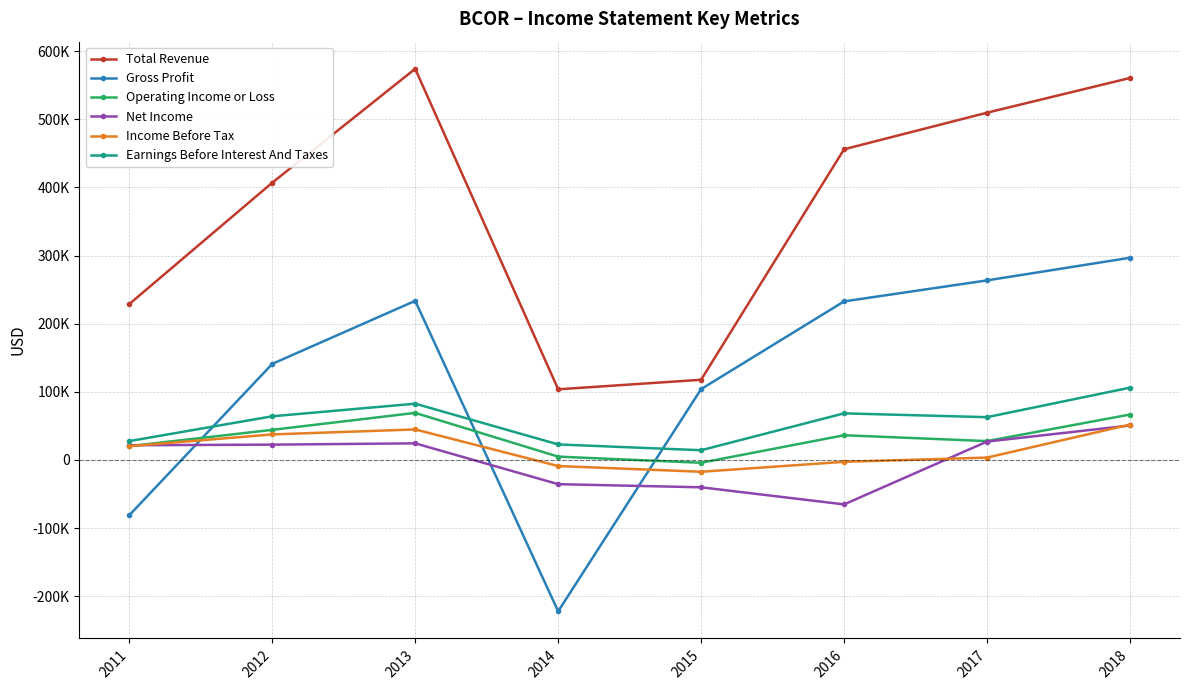

What is the difference between the highest and lowest values at 2011?

309900